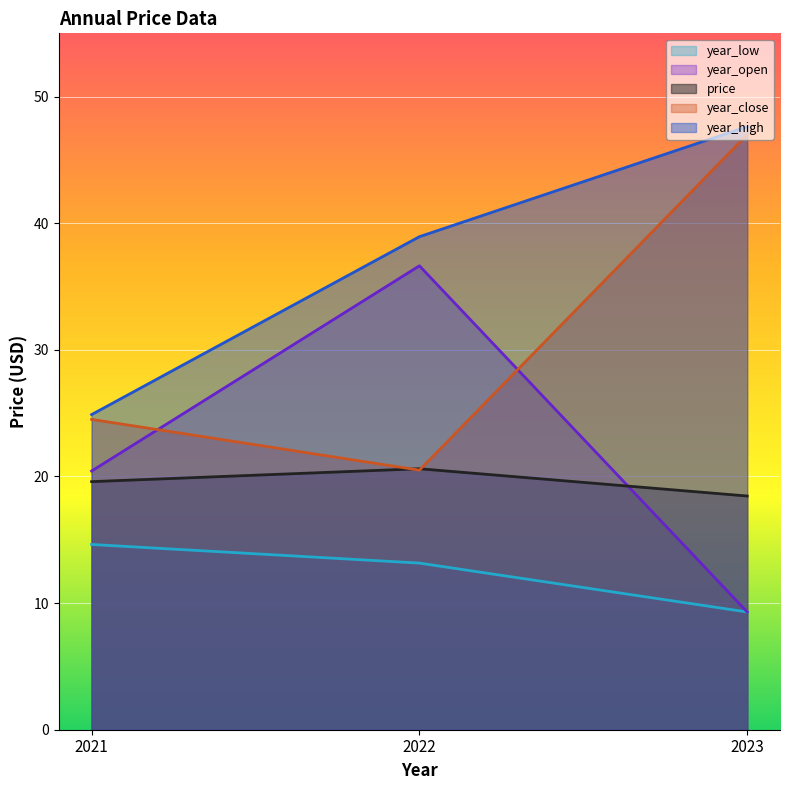

What are all the series names shown in the legend?

year_low, year_open, price, year_close, year_high